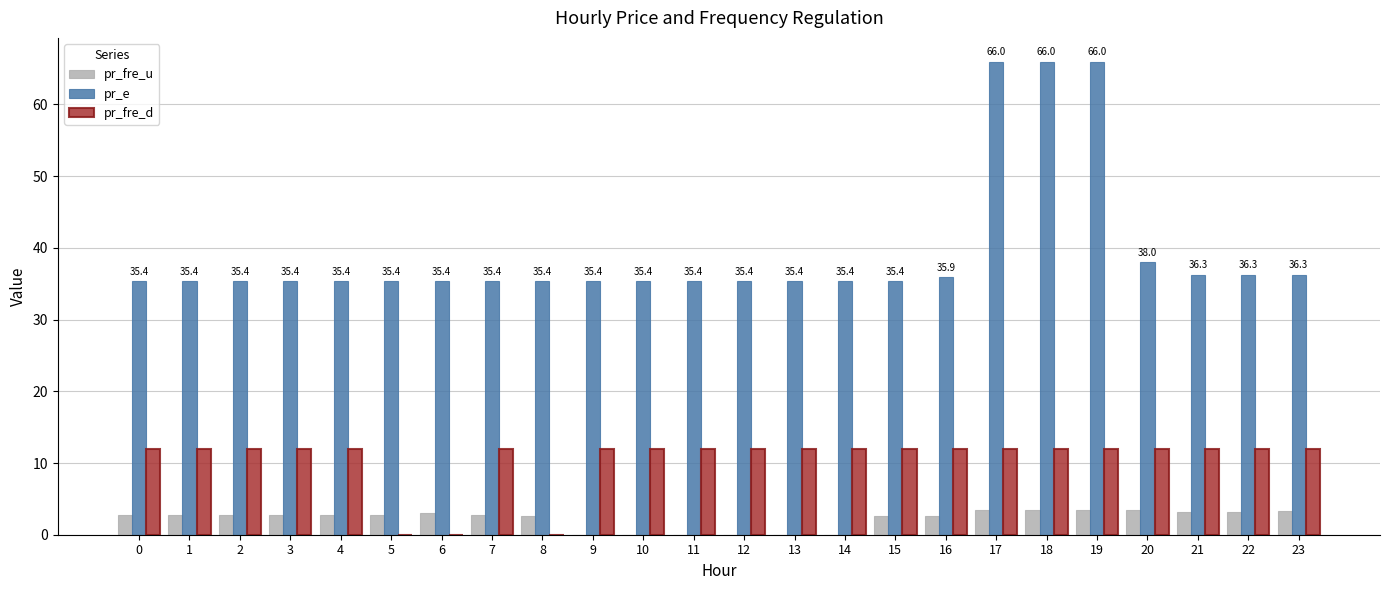

Are the bars horizontal?

No